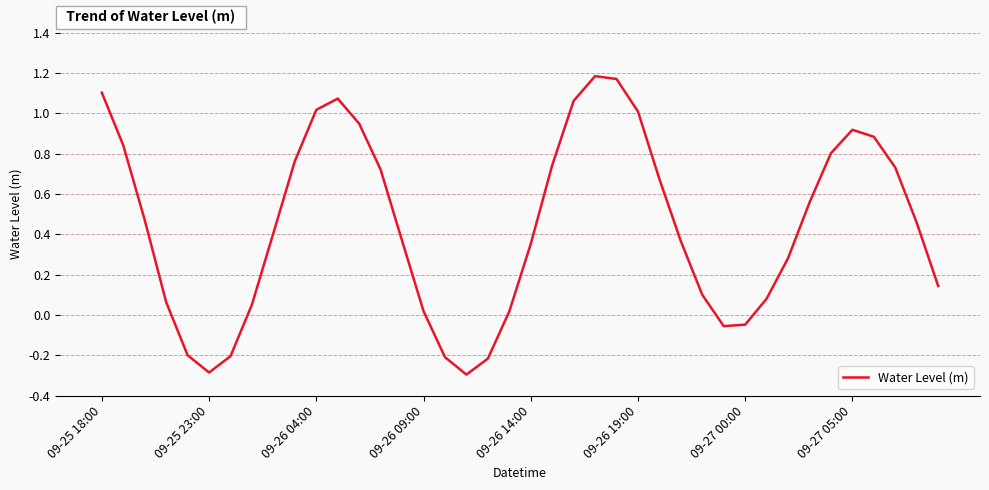

What is the difference between the maximum and minimum values?

1.5